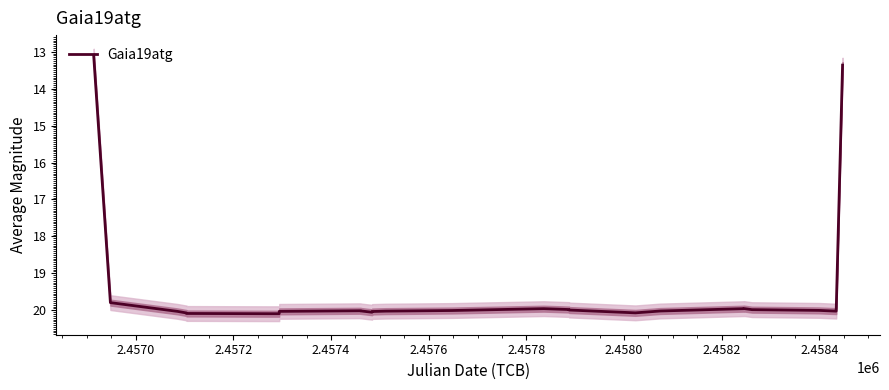

What is the maximum value for Gaia19atg?

20.1